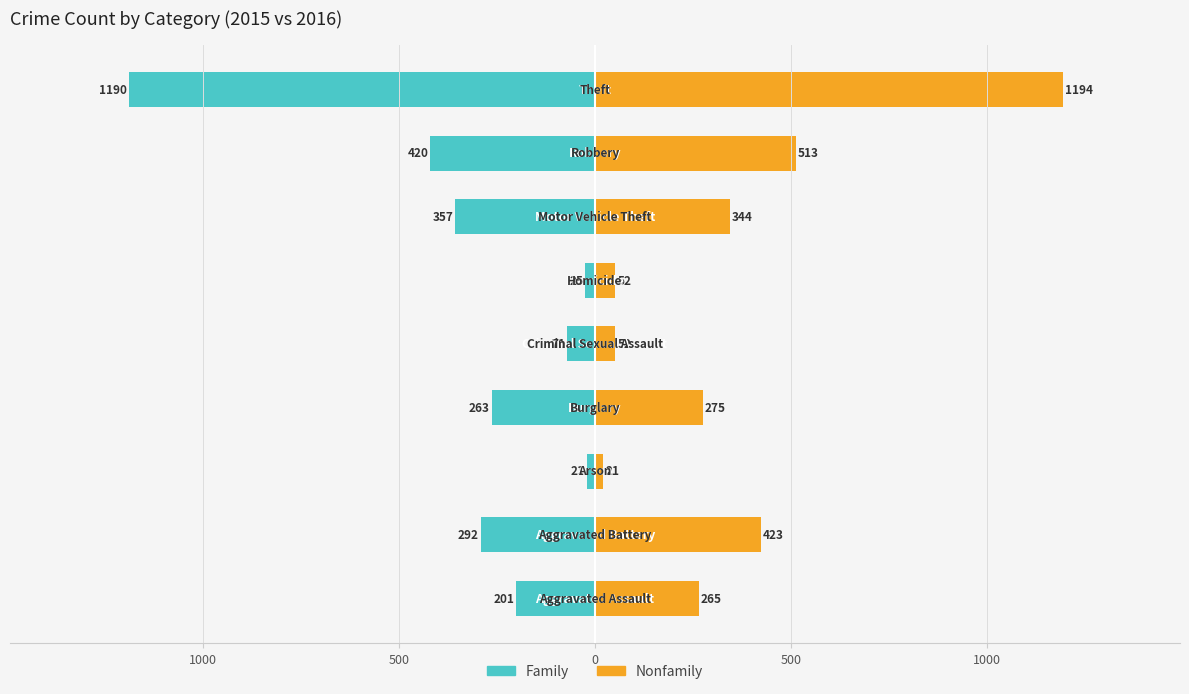

Is the value of Family at 500 greater than the value of Nonfamily at 500?

No